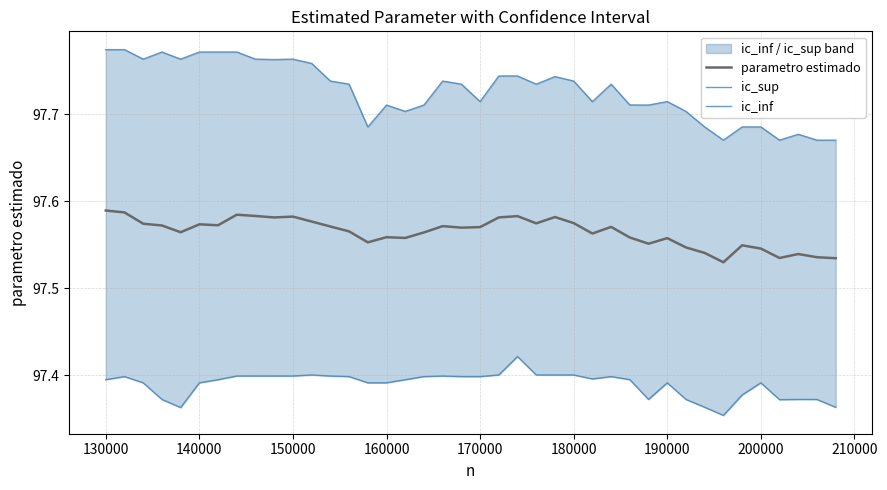

Is this an area chart (filled region under the line)?

No